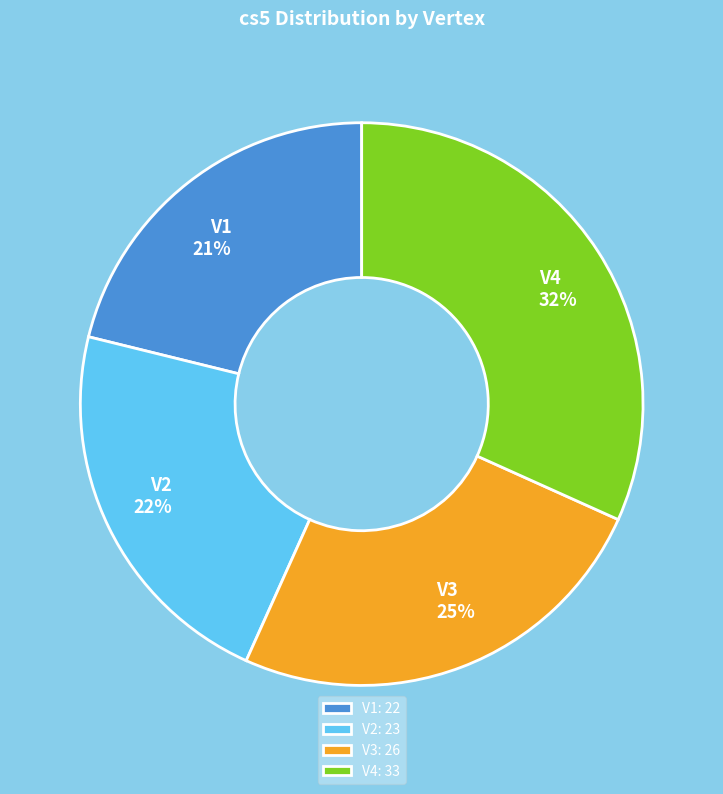

How many slices are in this pie chart?

4